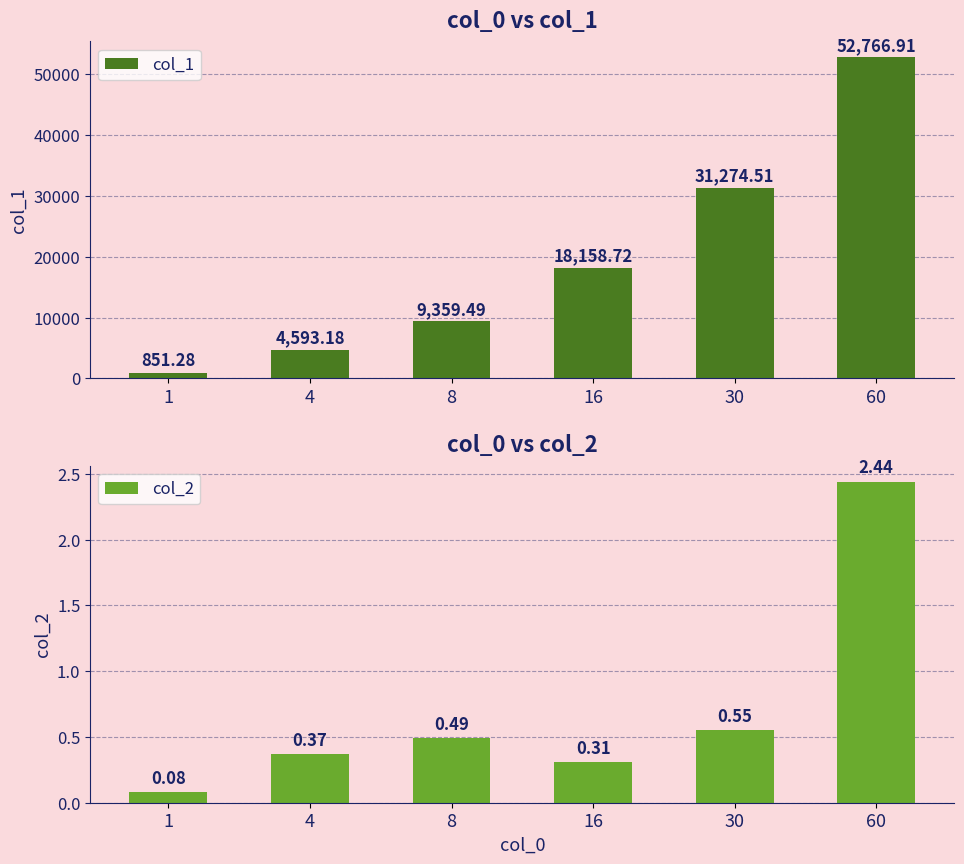

Where is col_1 nearest to the value 26809?

30